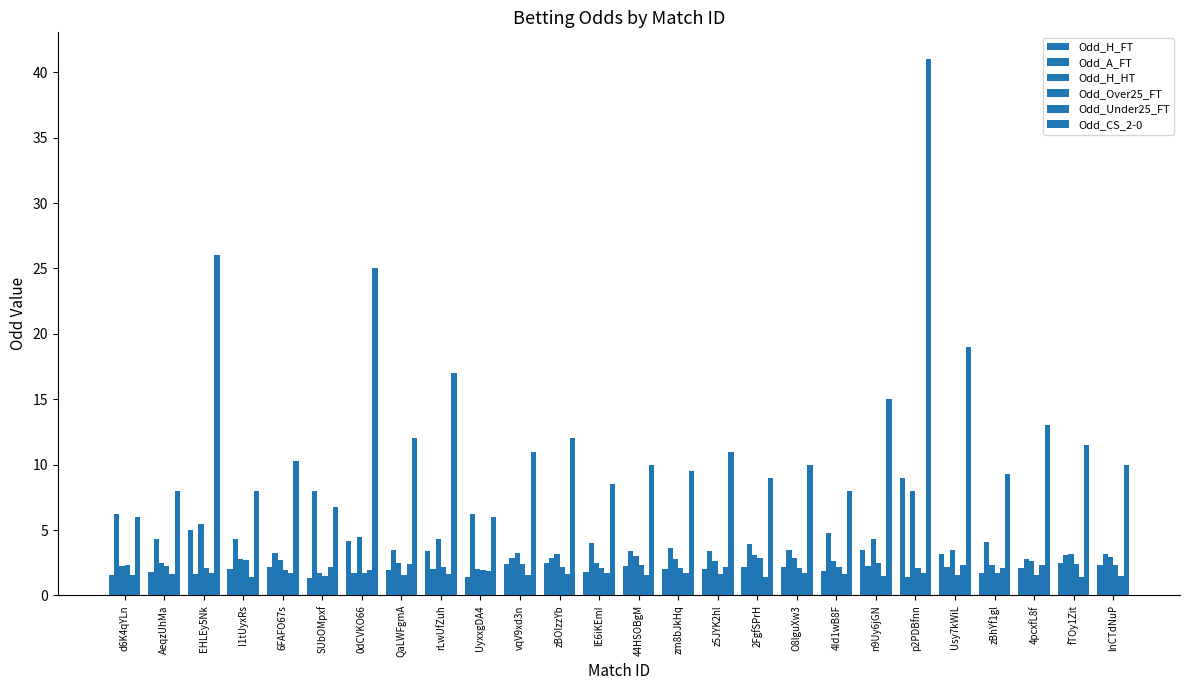

How many series are shown in this chart?

6